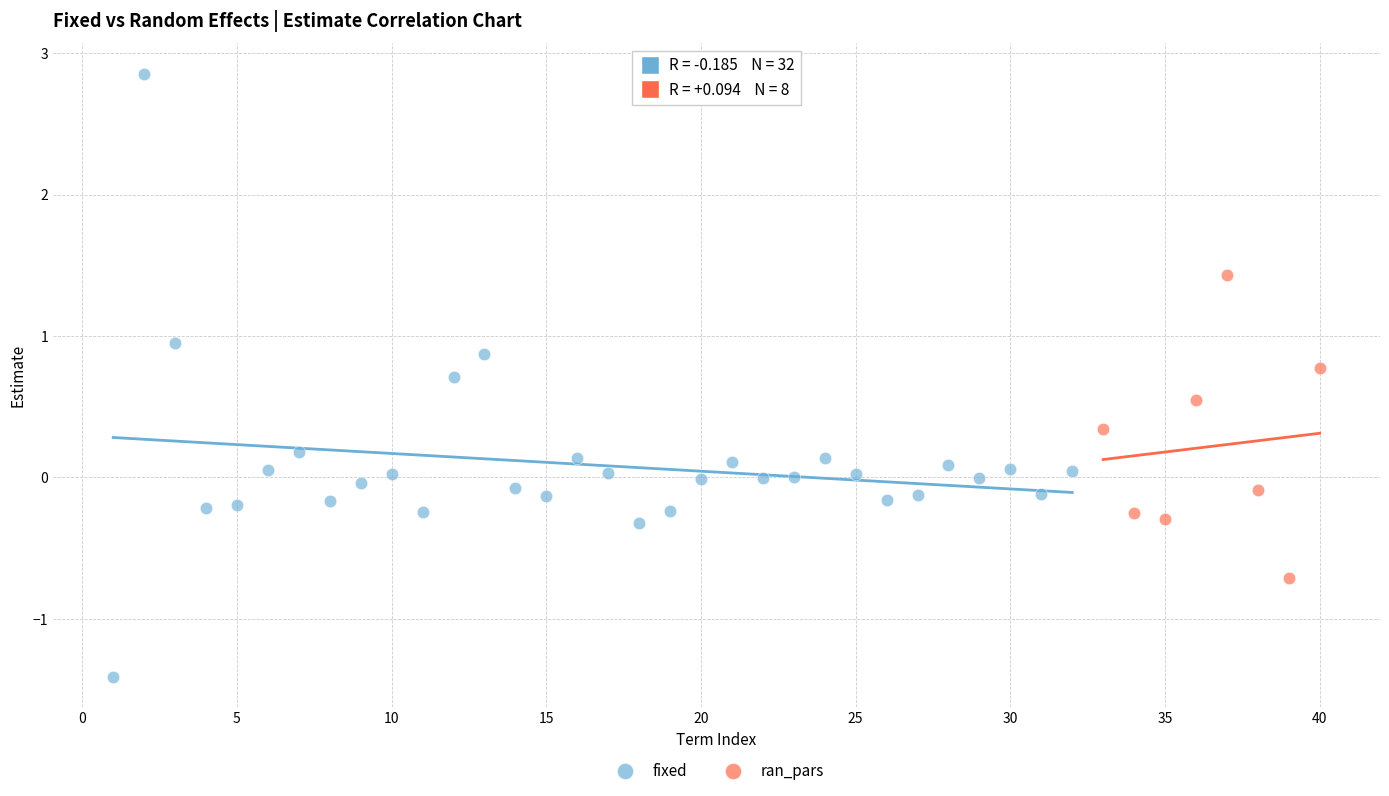

Which series contains the highest Y value?

fixed